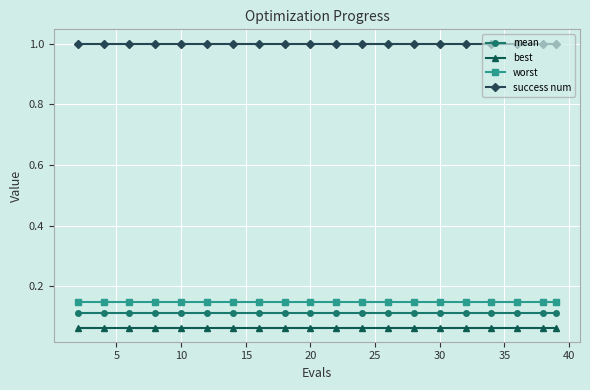

At how many categories does at least one series exceed 0?

20